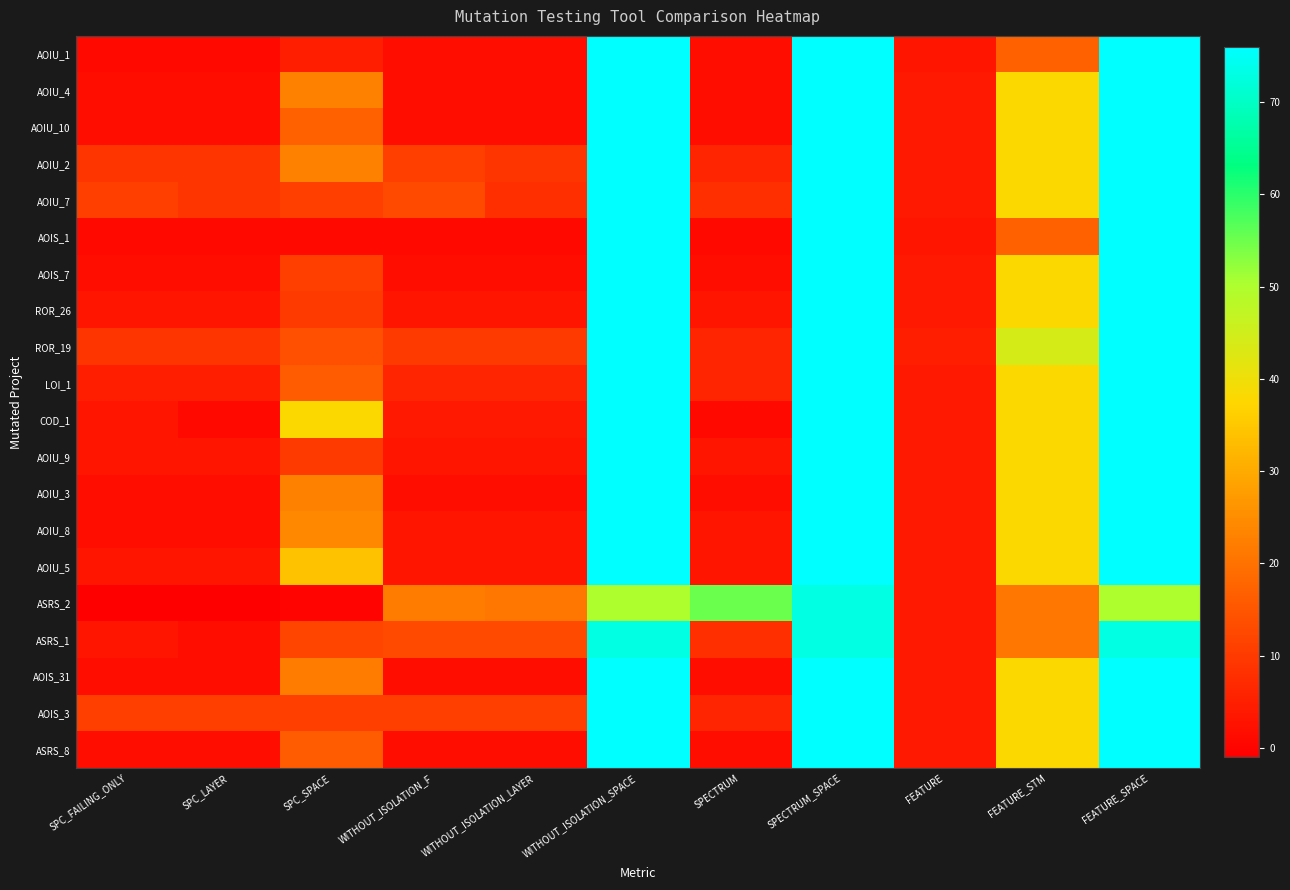

List the series in order of their peak value, highest first.

AOIU_1, AOIU_4, AOIU_10, AOIU_2, AOIU_7, AOIS_1, AOIS_7, ROR_26, ROR_19, LOI_1, COD_1, AOIU_9, AOIU_3, AOIU_8, AOIU_5, AOIS_31, AOIS_3, ASRS_8, ASRS_2, ASRS_1